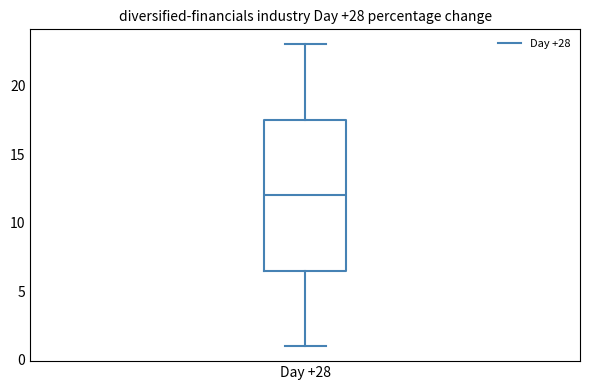

Where does the lower whisker of the box for Day +28 end on the y-axis? The values are not printed on the chart, so give them approximately, as read against the axis.

1.0